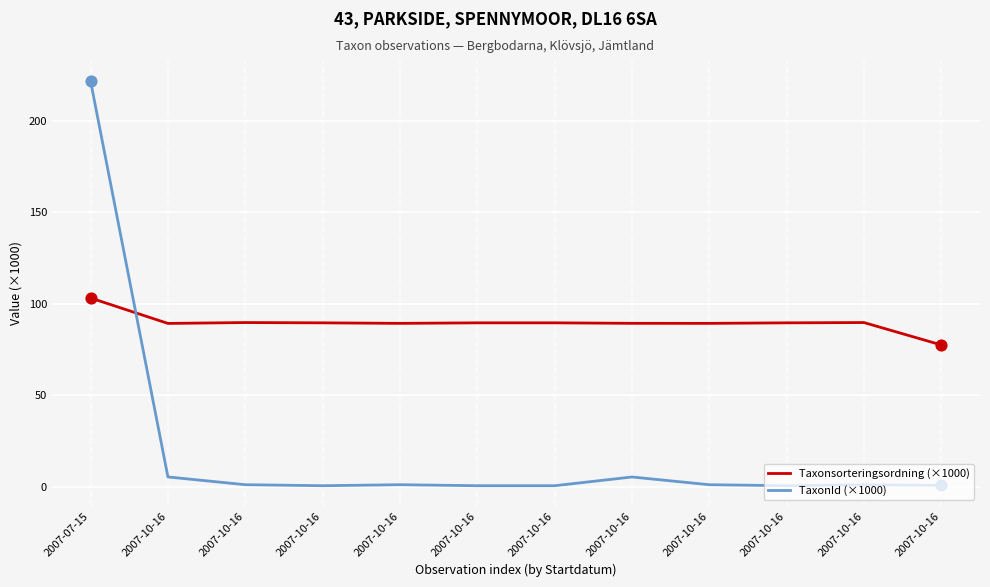

What are all the series names shown in the legend?

Taxonsorteringsordning (×1000), TaxonId (×1000)